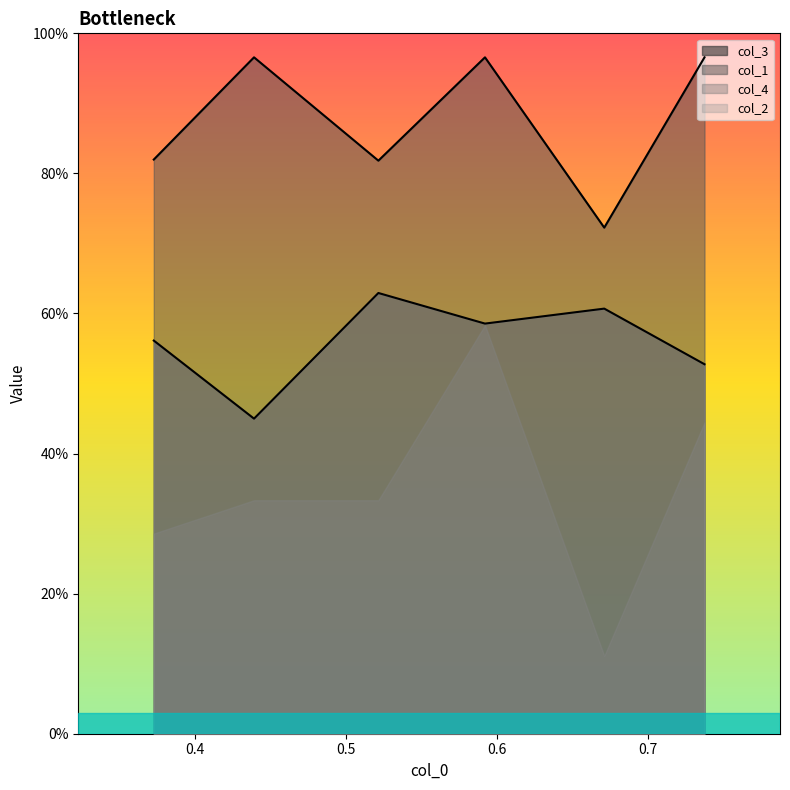

How many lines are shown in the chart?

4